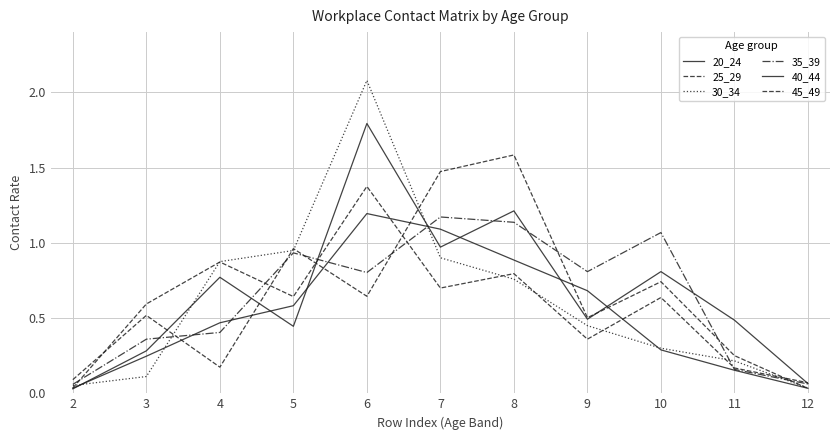

At which category does the chart reach its peak across all series?

6